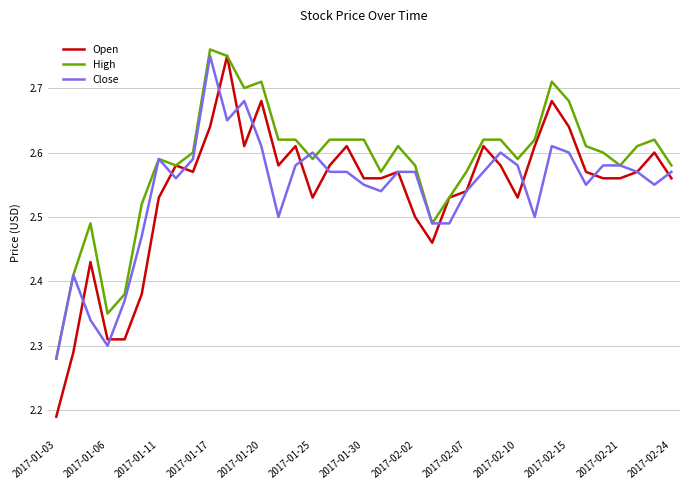

Which series has the largest range (max minus min)?

Open